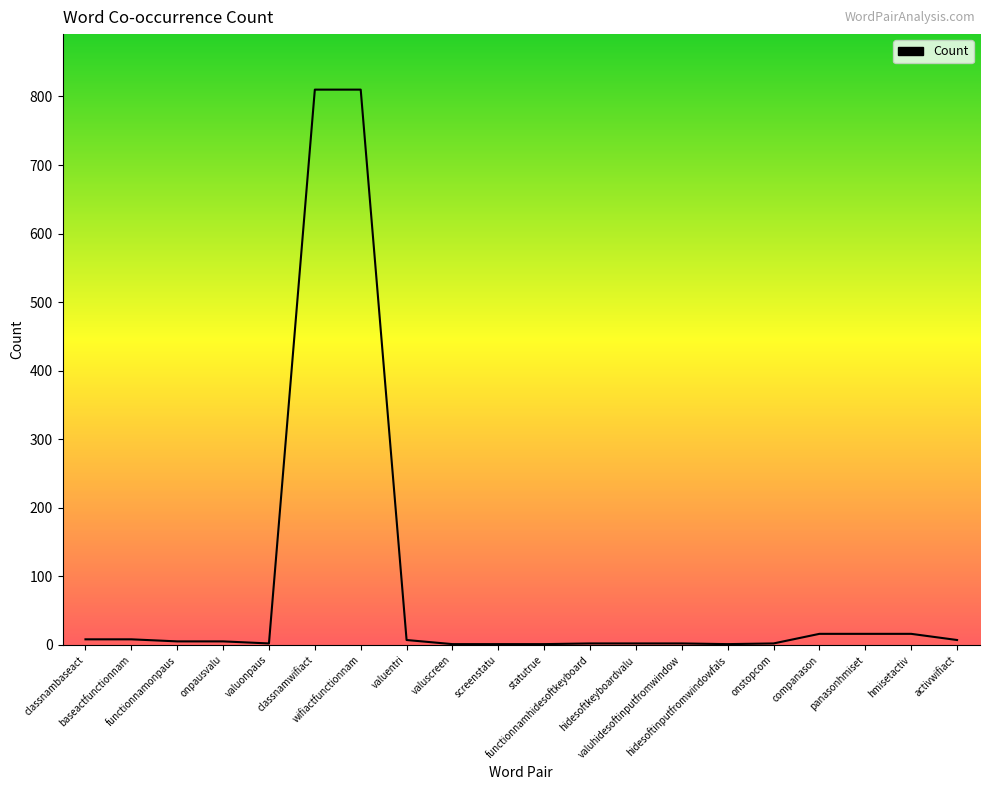

What is the change in value from hmisetactiv to activwifiact?

-9